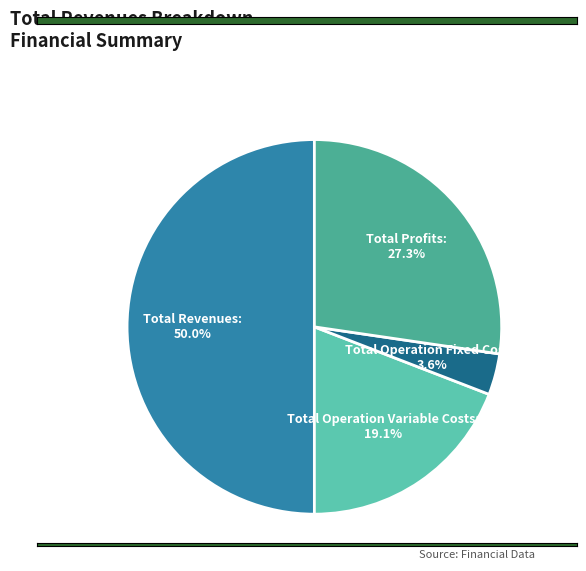

To the nearest percent, what is the difference between the largest and smallest slice percentages?

46%